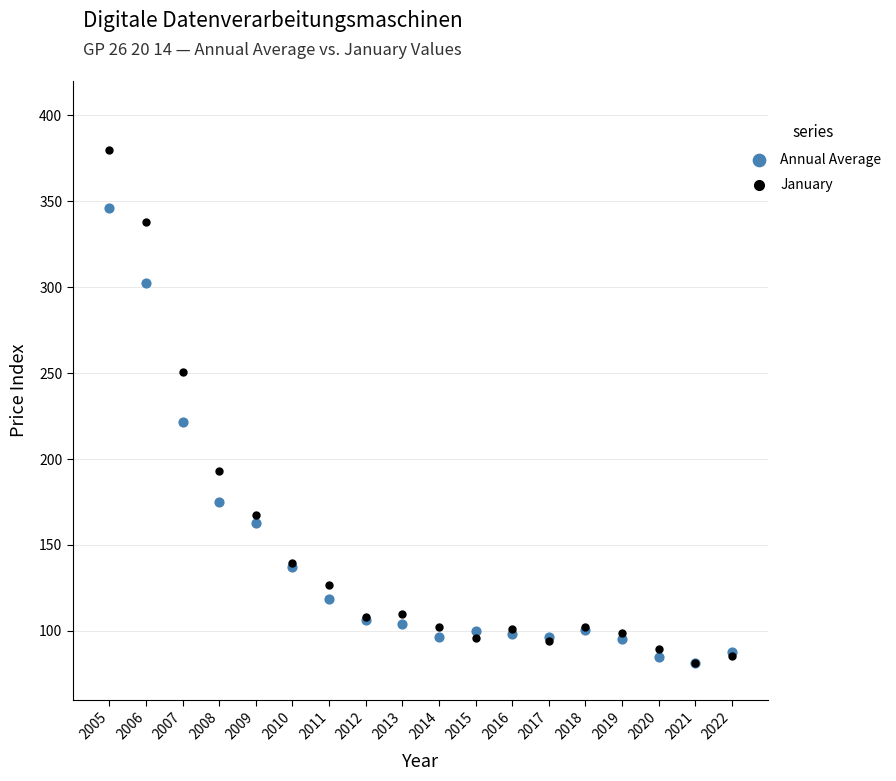

In the Annual Average series, what Y value is closest to 213?

221.8